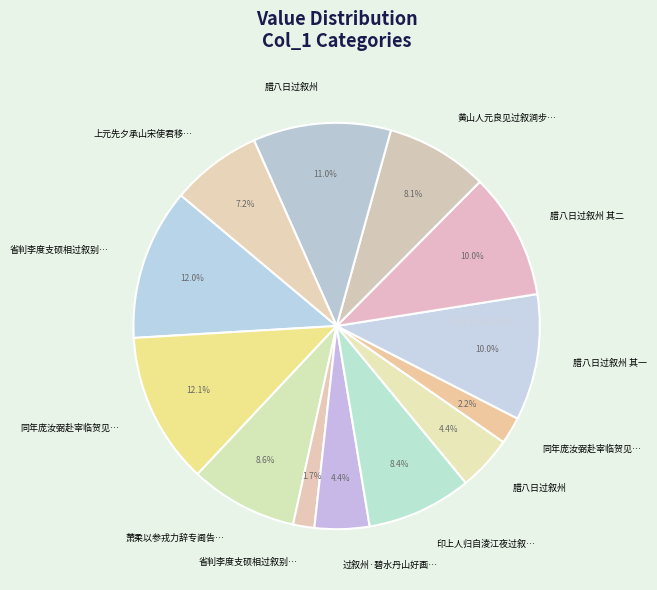

To the nearest percent, what is the average slice percentage?

8%